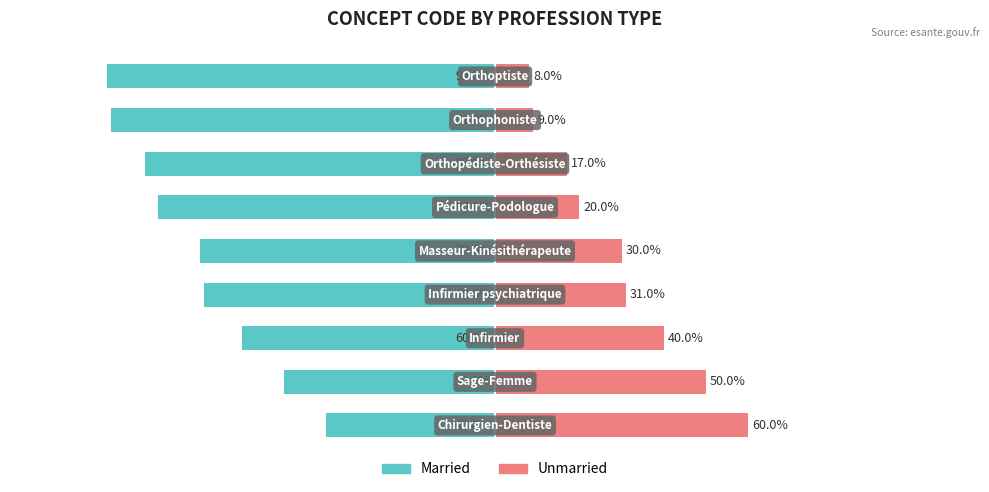

Reading left to right, list all the values displayed in this chart.

Married: -40	-50	-60	-69	-70	-80	-83	-91	-92
Unmarried: 60	50	40	31	30	20	17	9	8